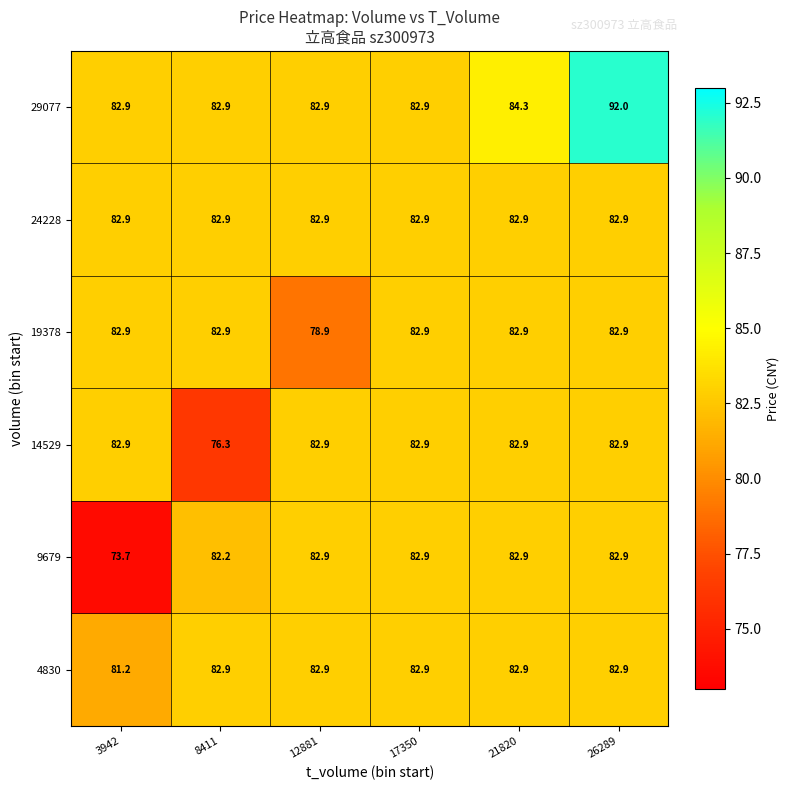

What is the sum of all 24228 values?

497.4